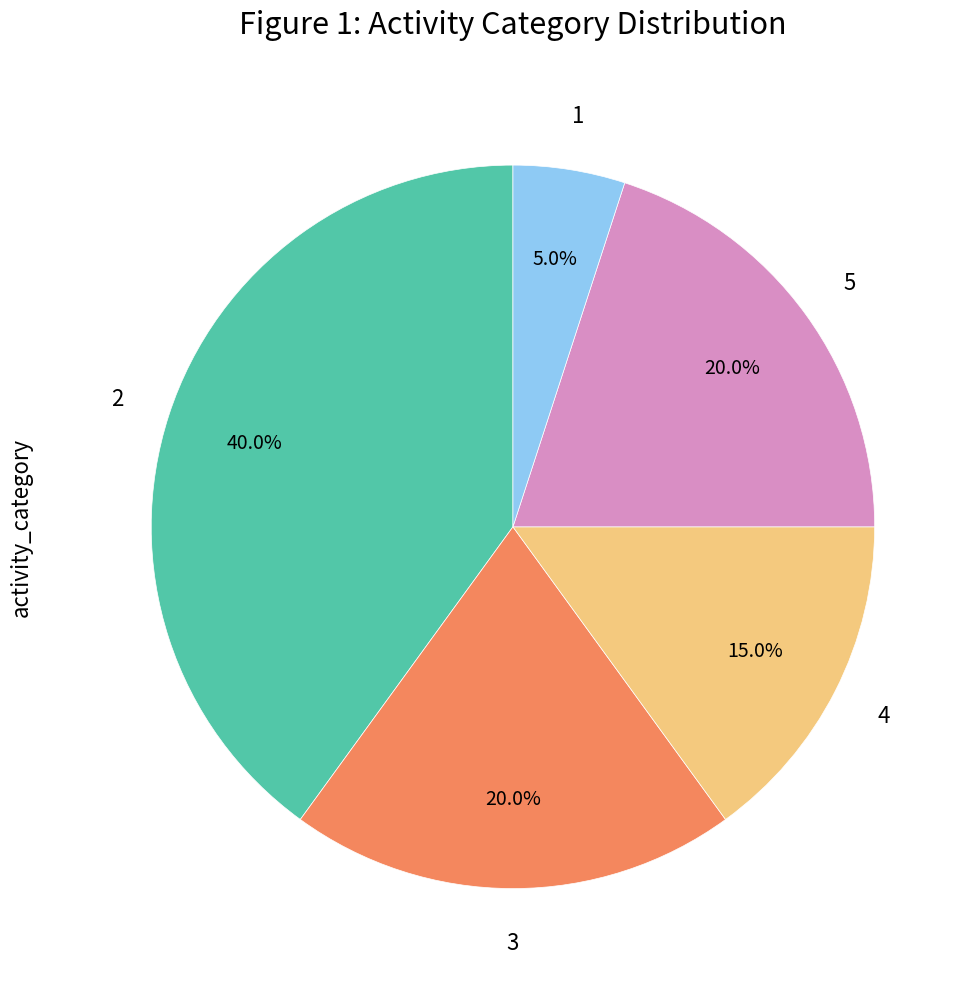

To the nearest percent, what portion does 4 represent?

15%